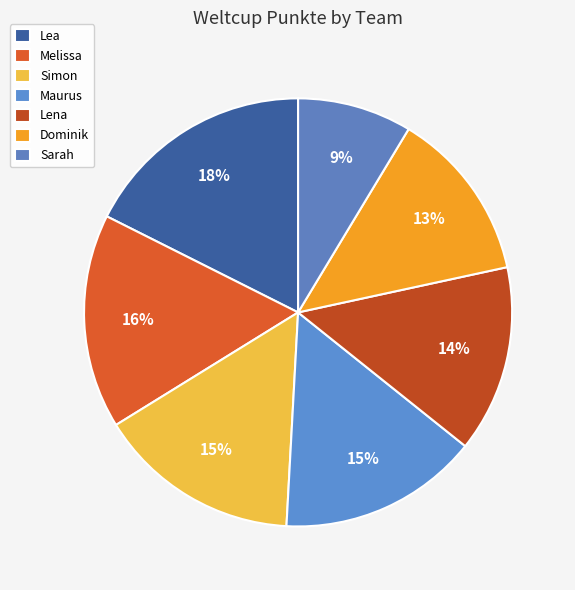

Which slice is the largest?

Lea